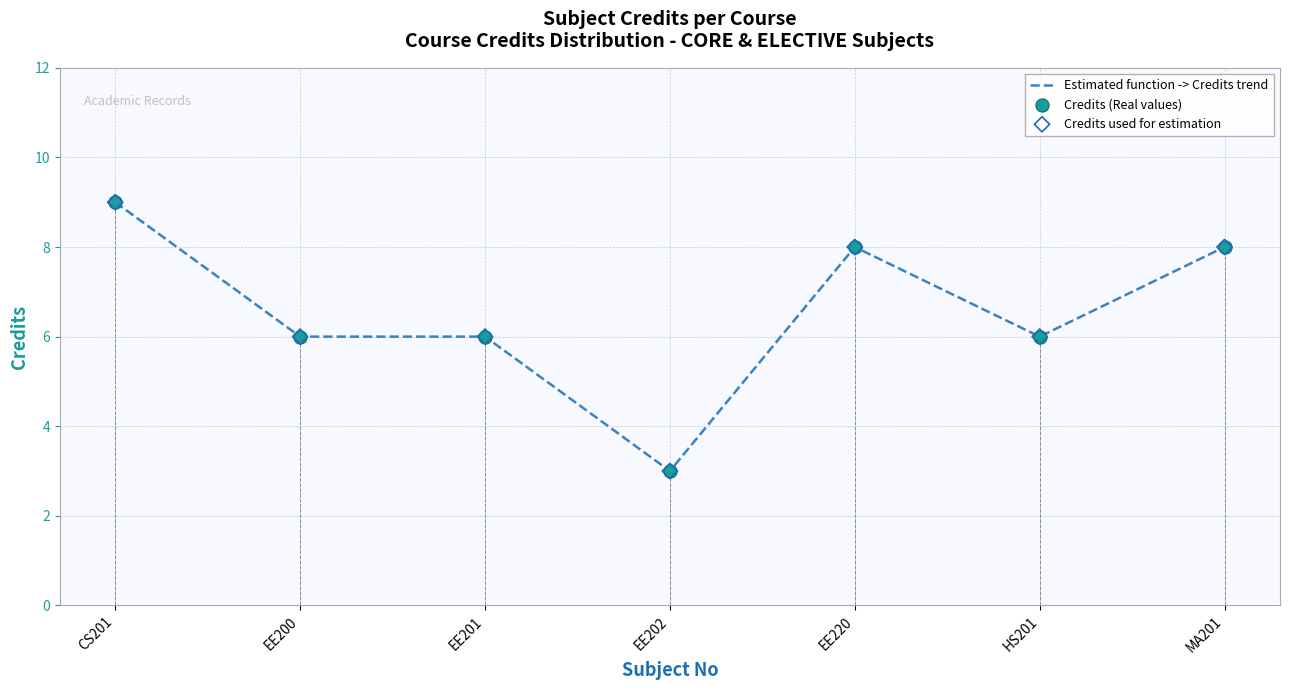

At how many categories does at least one series exceed 7?

3